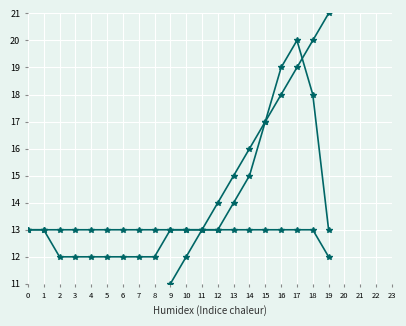

Is the value of AL1/3/5/7 at 13 greater than the value of B2 Name at 14?

No